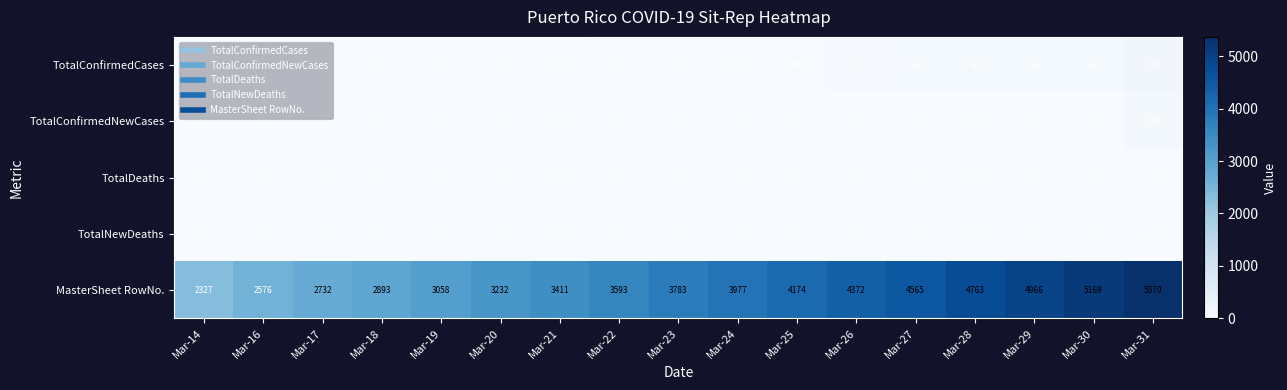

Which series has the widest spread of values?

MasterSheet RowNo.